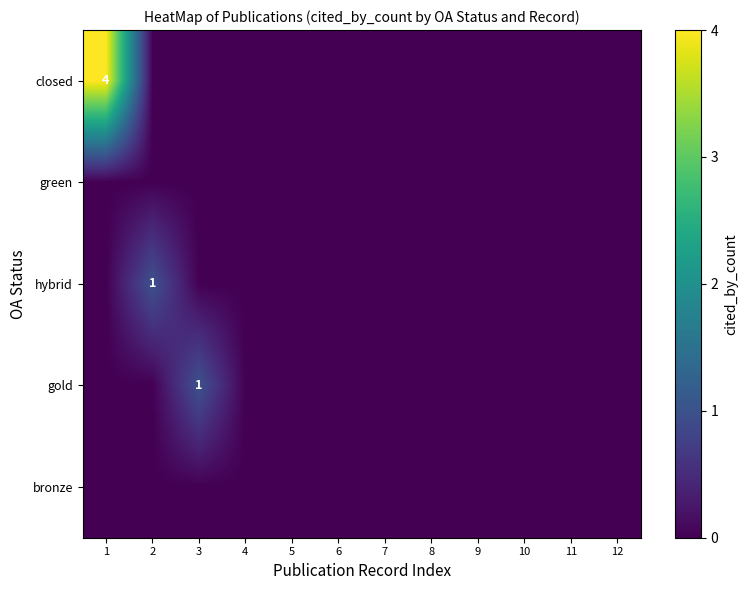

List the series in order of their peak value, highest first.

closed, hybrid, gold, green, bronze